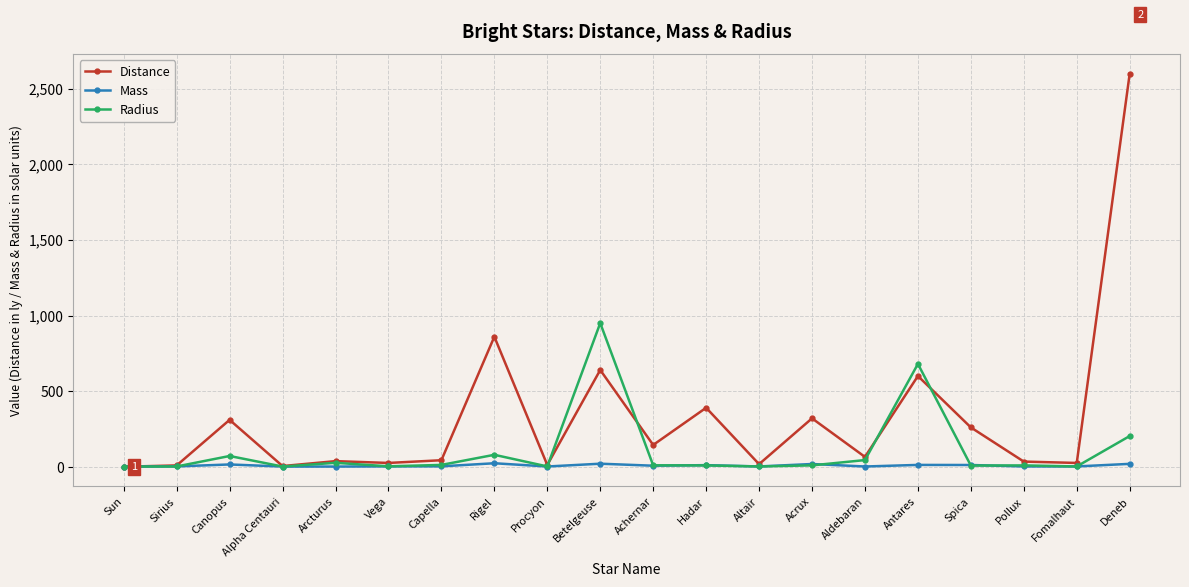

How many values in the Mass series exceed 2?

12